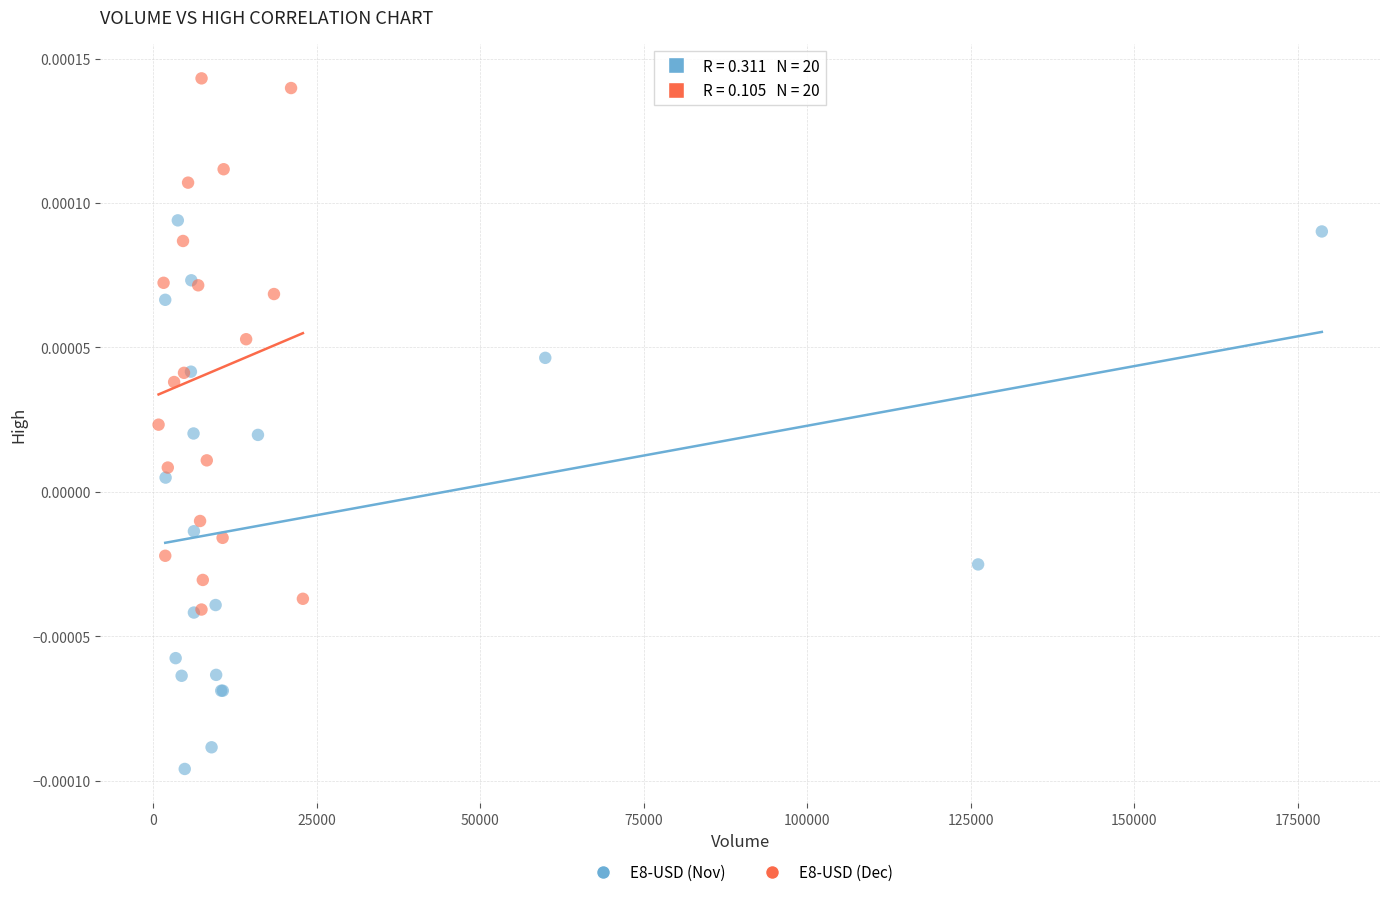

Which series reaches the minimum Y coordinate?

E8-USD (Nov)